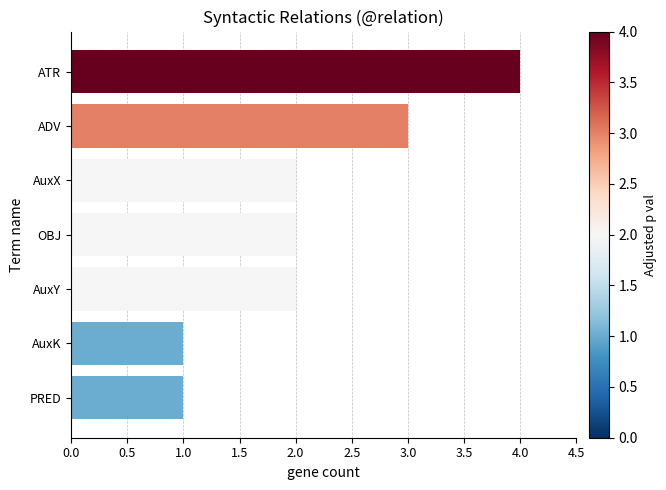

Reading bottom to top, transcribe all the data shown in this chart.

1	1	2	2	2	3	4